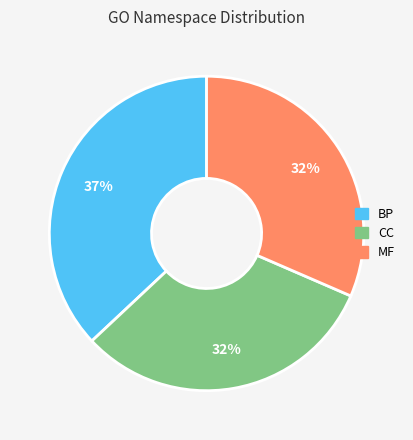

To the nearest percent, what percentage of the pie is BP?

37%